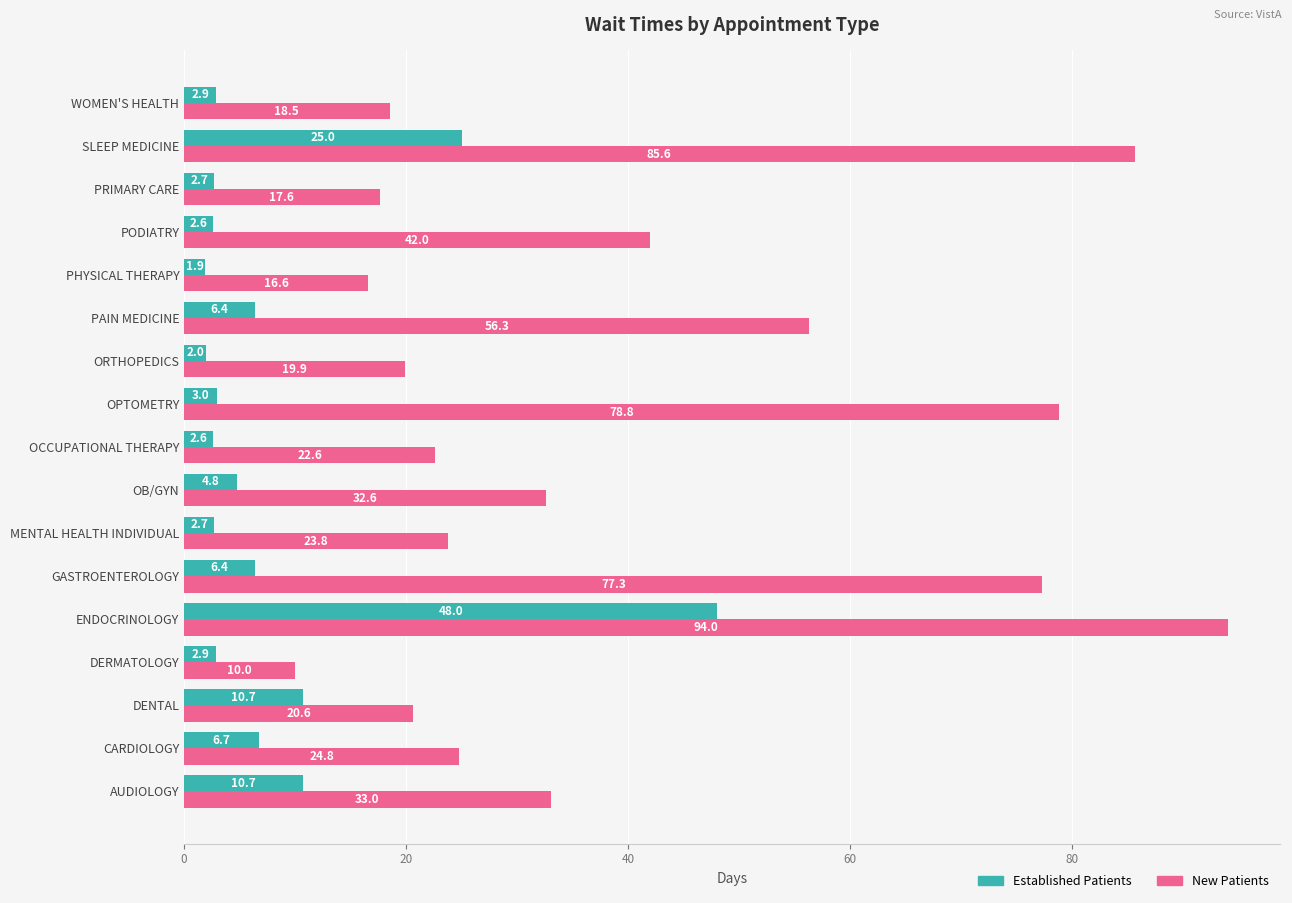

What is the smallest value displayed?

1.9